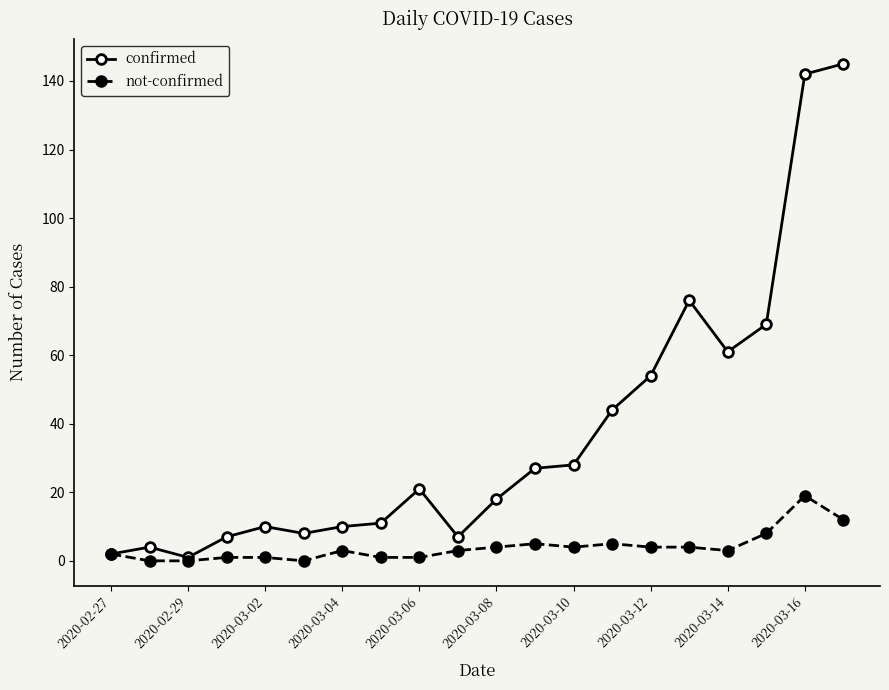

What is the maximum value for confirmed?

145